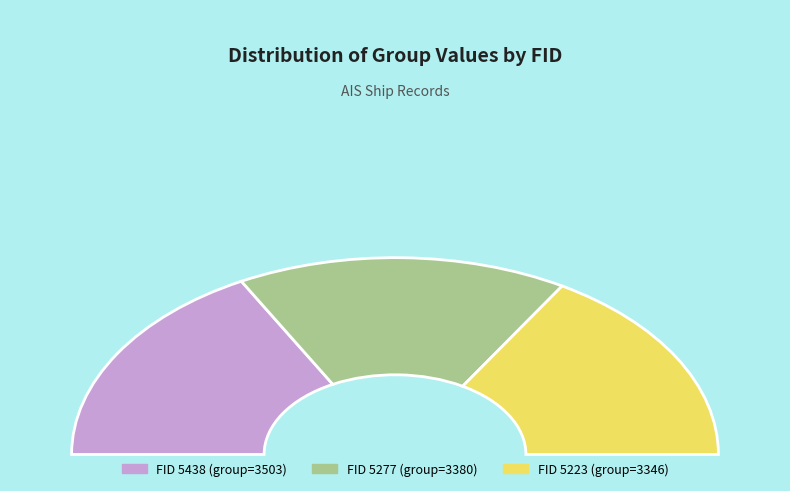

What percentage do 5277 and 5438 together represent?

67.3%